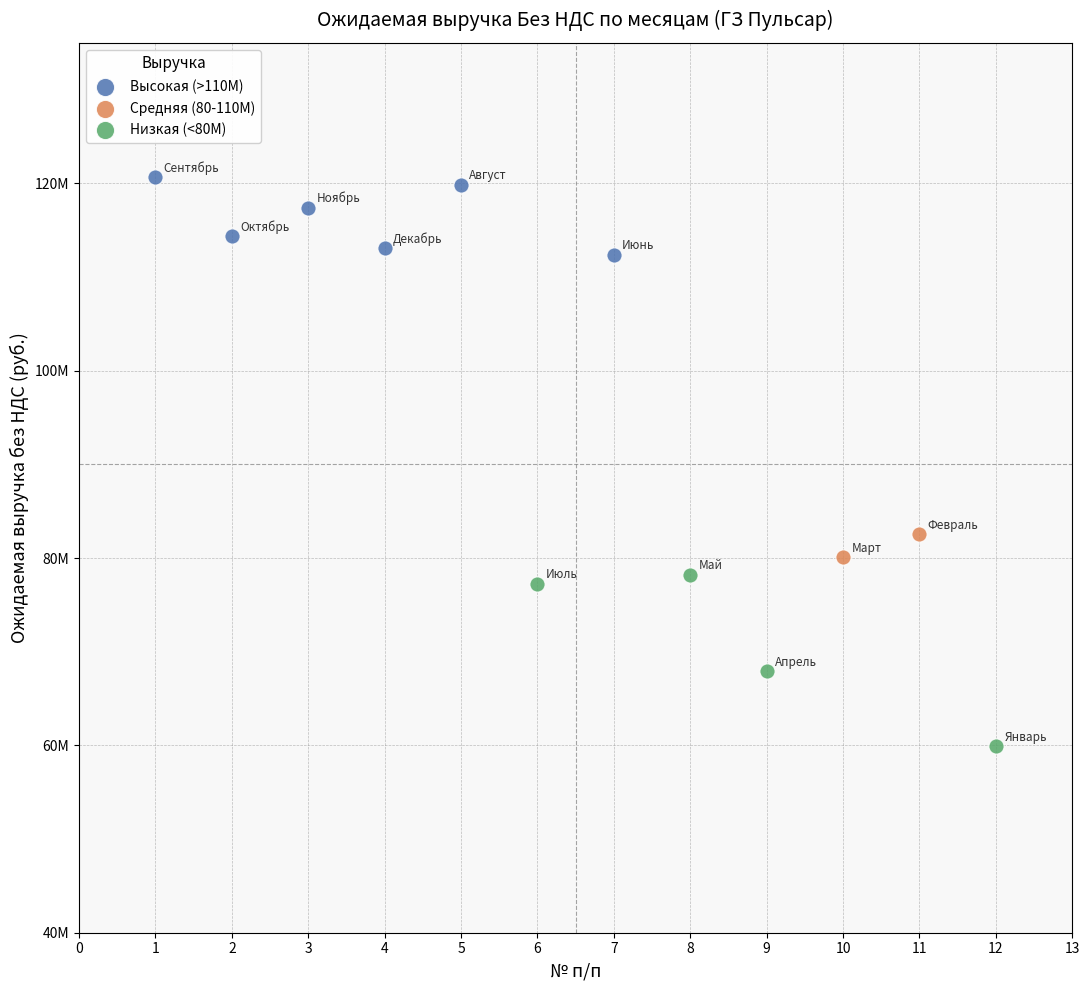

What are all the series names shown in the legend?

Высокая (>110M), Средняя (80-110M), Низкая (<80M)